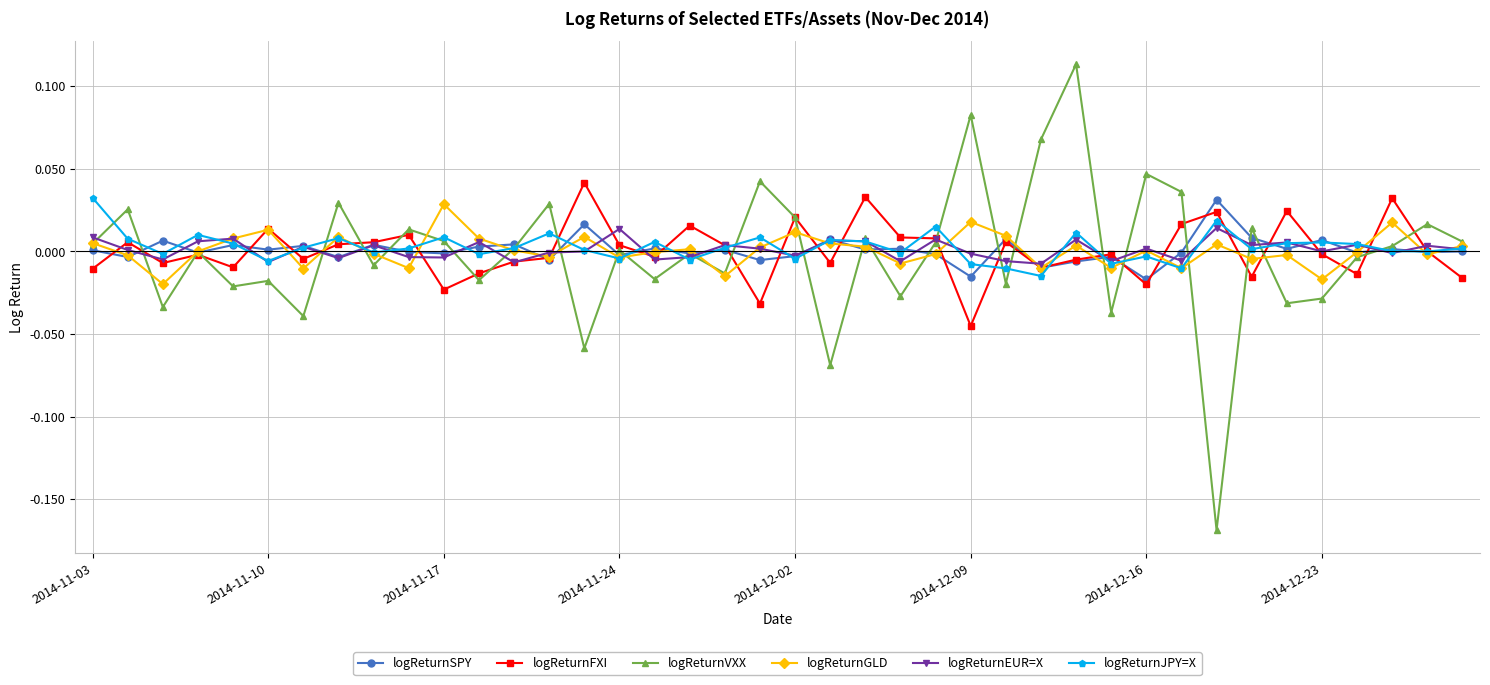

True or false: logReturnJPY=X has more than 2 points higher than both neighbors.

True